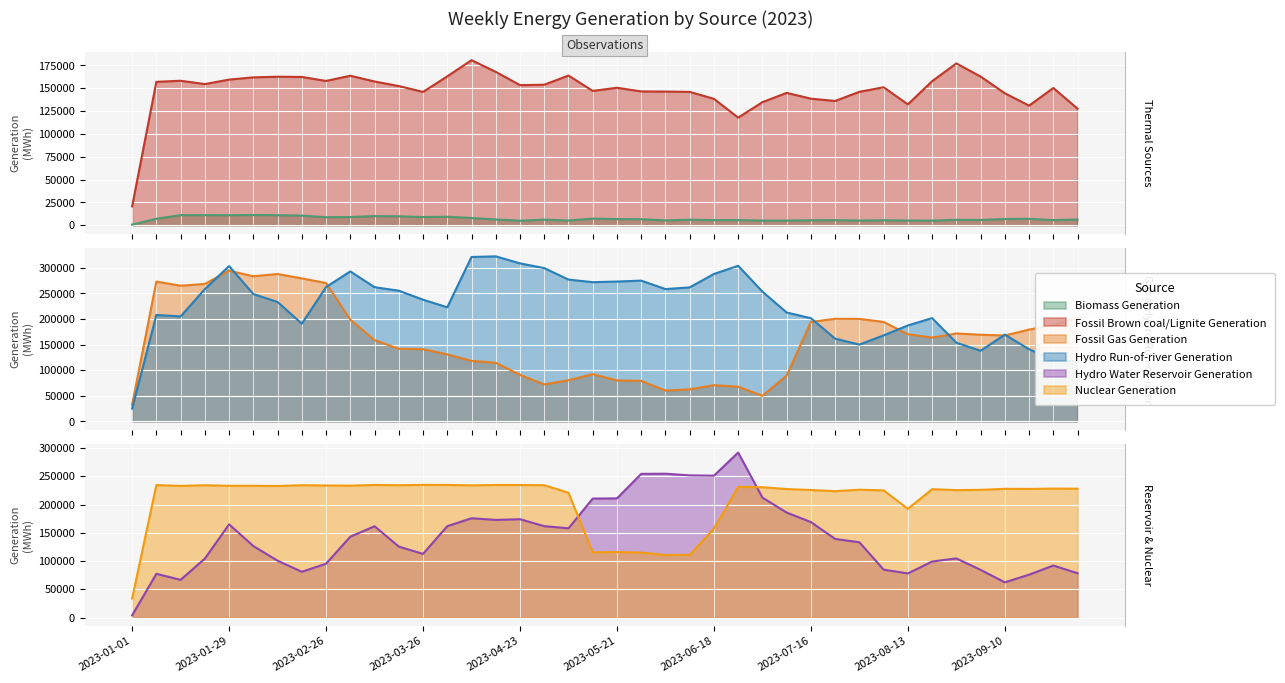

What is the label of the 28th point from the right?

2023-03-26